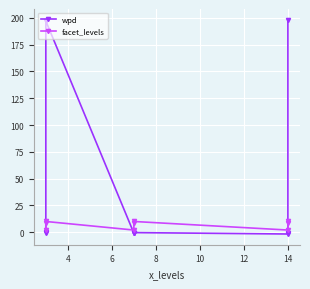

How many series are shown in this chart?

2